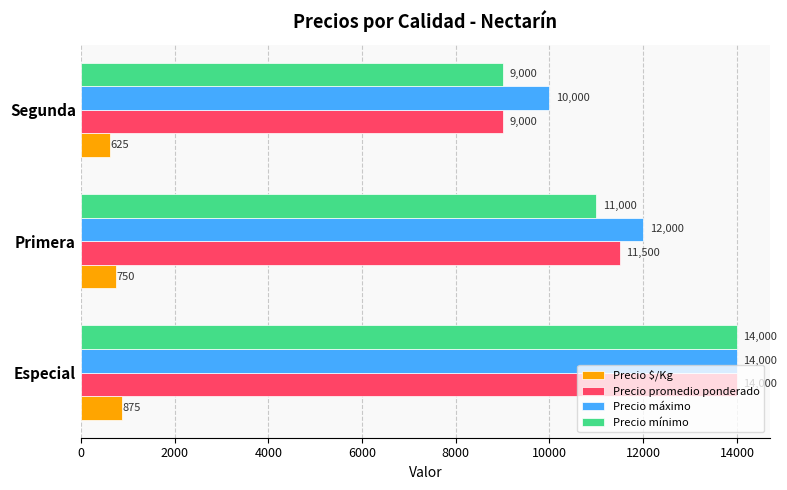

Between Primera and Segunda, which series saw the biggest shift?

Precio promedio ponderado